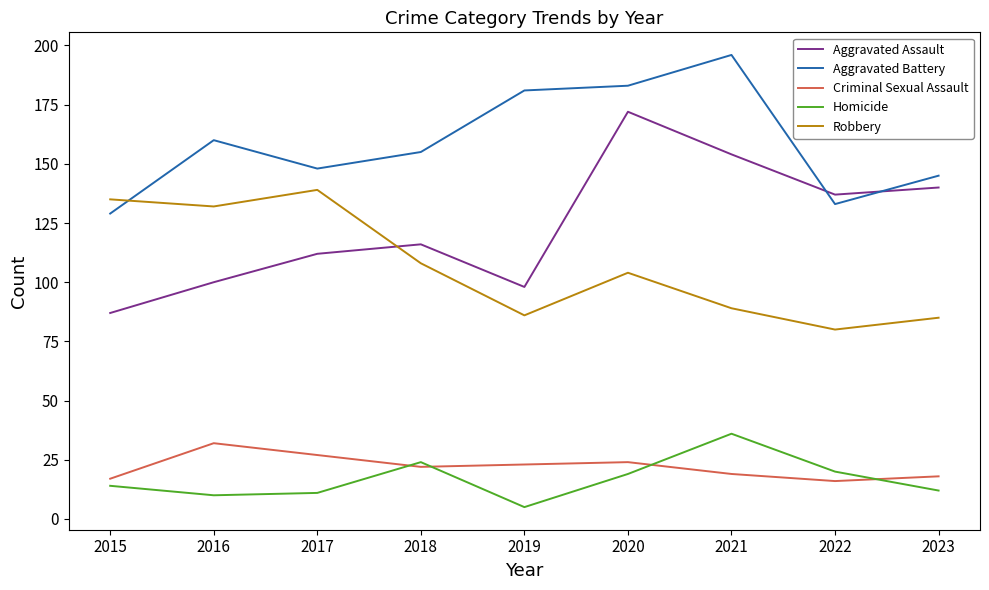

Which series has the largest total across all categories?

Aggravated Battery